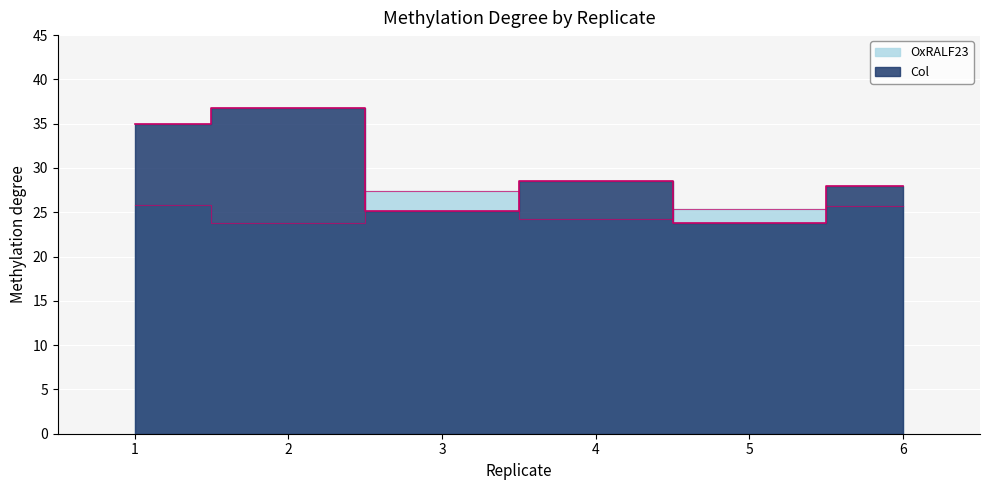

What is the highest value of the Col series?

36.8